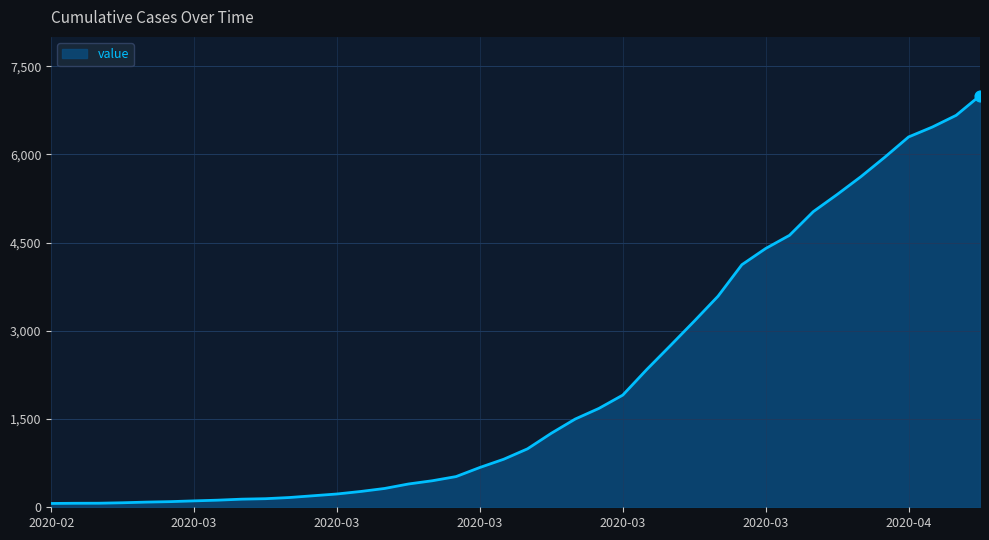

What is the maximum value shown in the chart?

7001